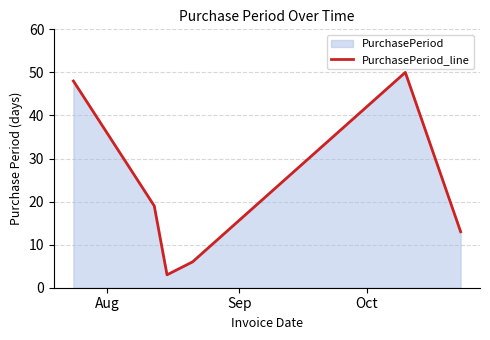

How many categories are shown in the chart?

6